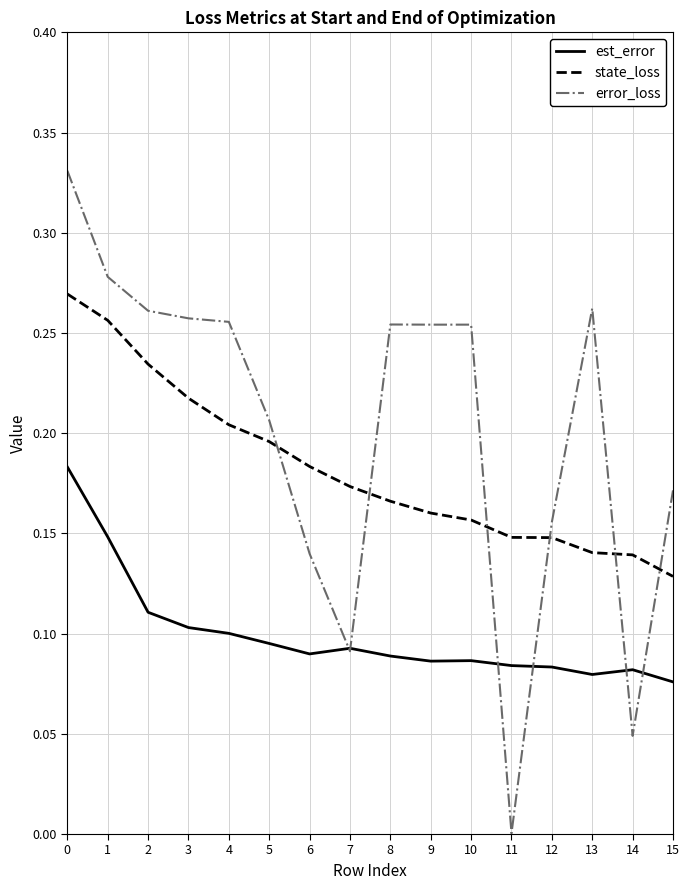

The state_loss series shows 0.1 at 13. True or false?

True